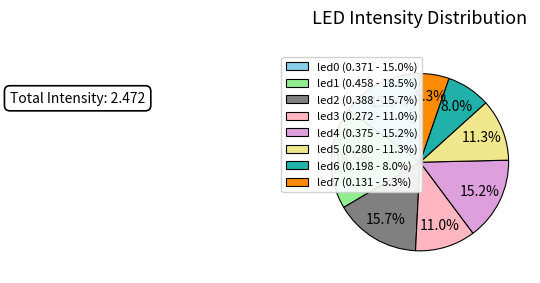

How many slices are in this pie chart?

8